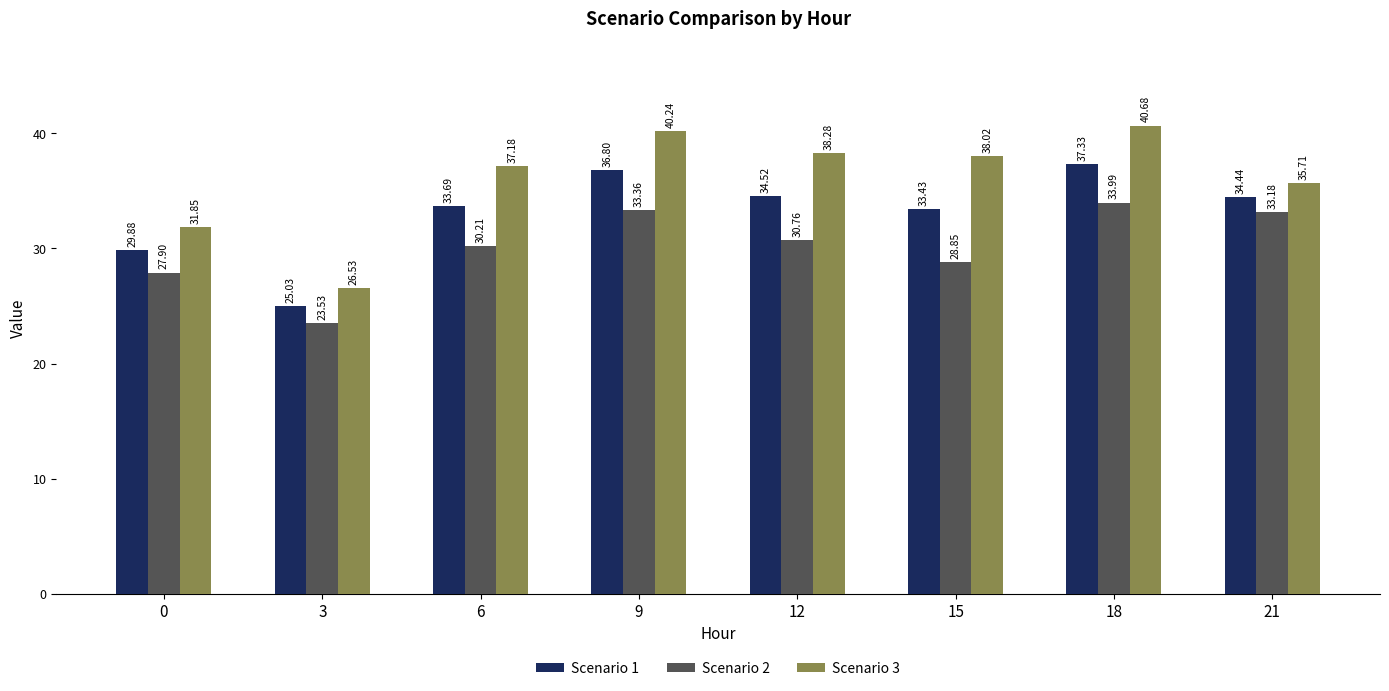

List the series in order of their overall mean, lowest first.

Scenario 2, Scenario 1, Scenario 3